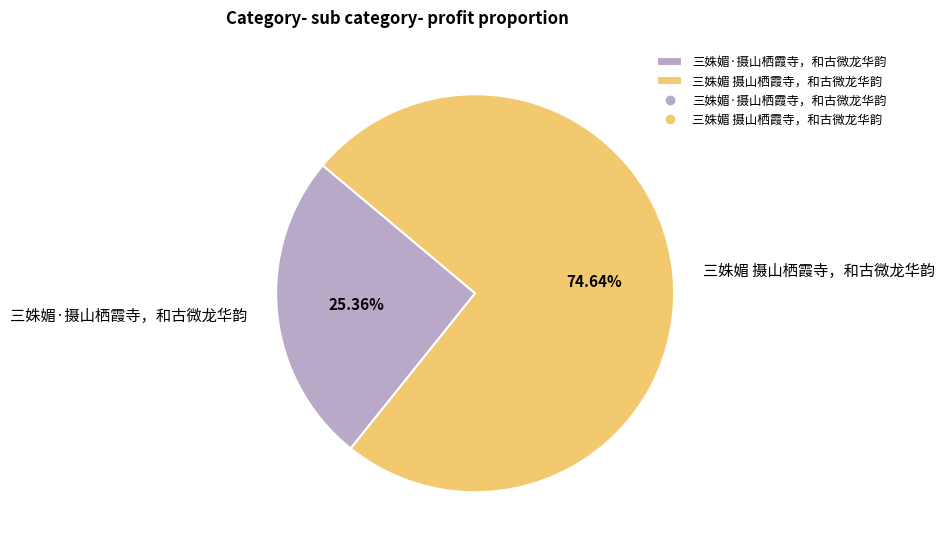

Which slice is the smallest?

三姝媚·摄山栖霞寺，和古微龙华韵